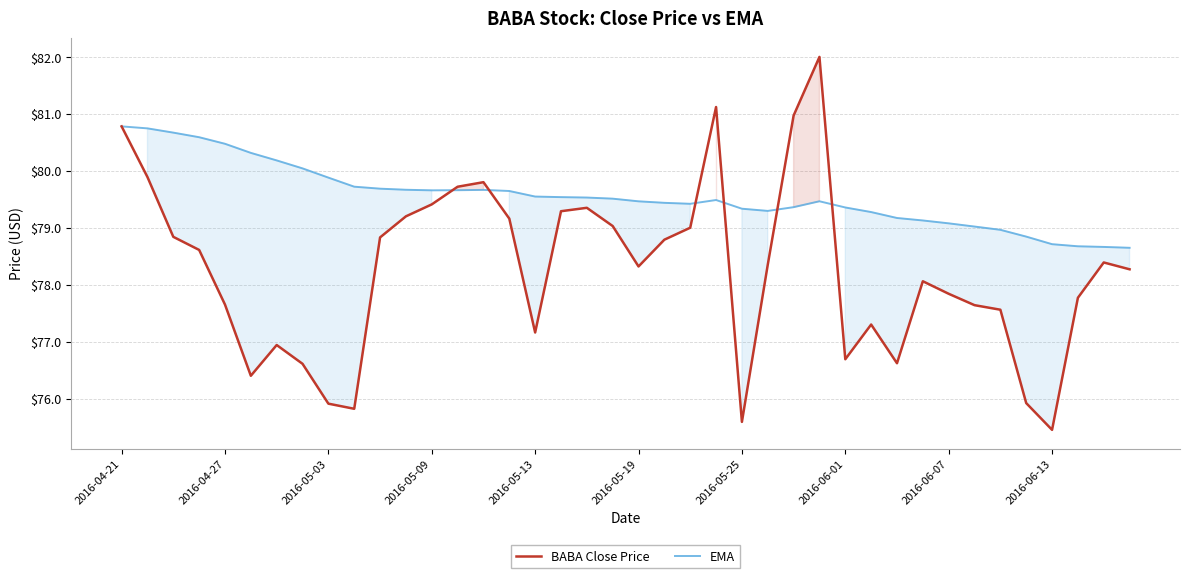

Reading left to right, transcribe all the data shown in this chart.

BABA Close Price: 80.8	79.9	78.8	78.6	77.7	76.4	76.9	76.6	75.9	75.8	78.8	79.2	79.4	79.7	79.8	79.2	77.2	79.3	79.3	79.0	78.3	78.8	79.0	81.1	75.6	78.3	81.0	82.0	76.7	77.3	76.6	78.1	77.8	77.6	77.6	75.9	75.4	77.8	78.4	78.3
EMA: 80.8	80.7	80.7	80.6	80.5	80.3	80.2	80.0	79.9	79.7	79.7	79.7	79.7	79.7	79.7	79.6	79.5	79.5	79.5	79.5	79.5	79.4	79.4	79.5	79.3	79.3	79.4	79.5	79.4	79.3	79.2	79.1	79.1	79.0	79.0	78.8	78.7	78.7	78.7	78.6